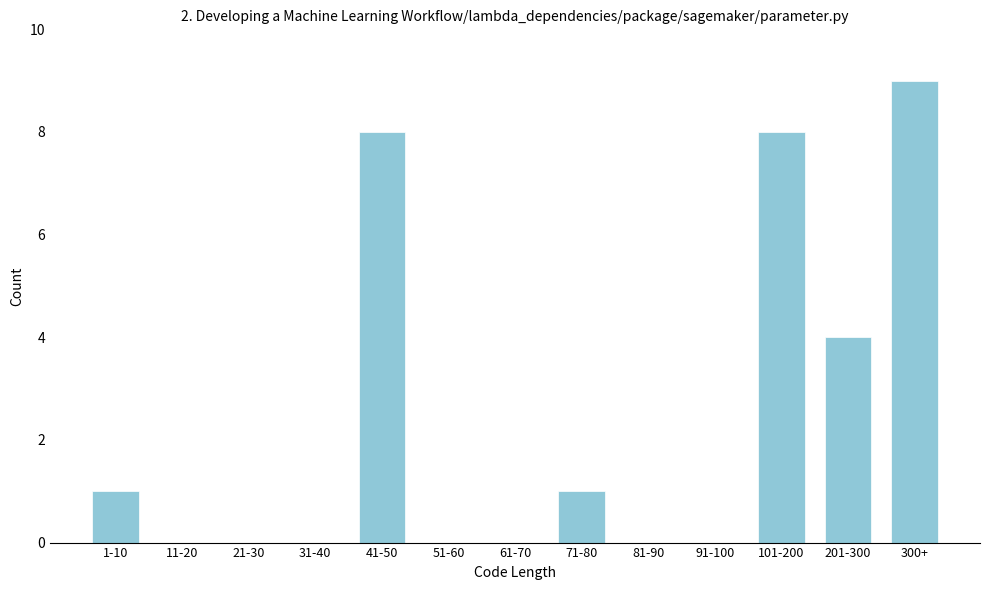

Reading right to left, extract all data points from this chart.

300+=9	201-300=4	101-200=8	91-100=0	81-90=0	71-80=1	61-70=0	51-60=0	41-50=8	31-40=0	21-30=0	11-20=0	1-10=1